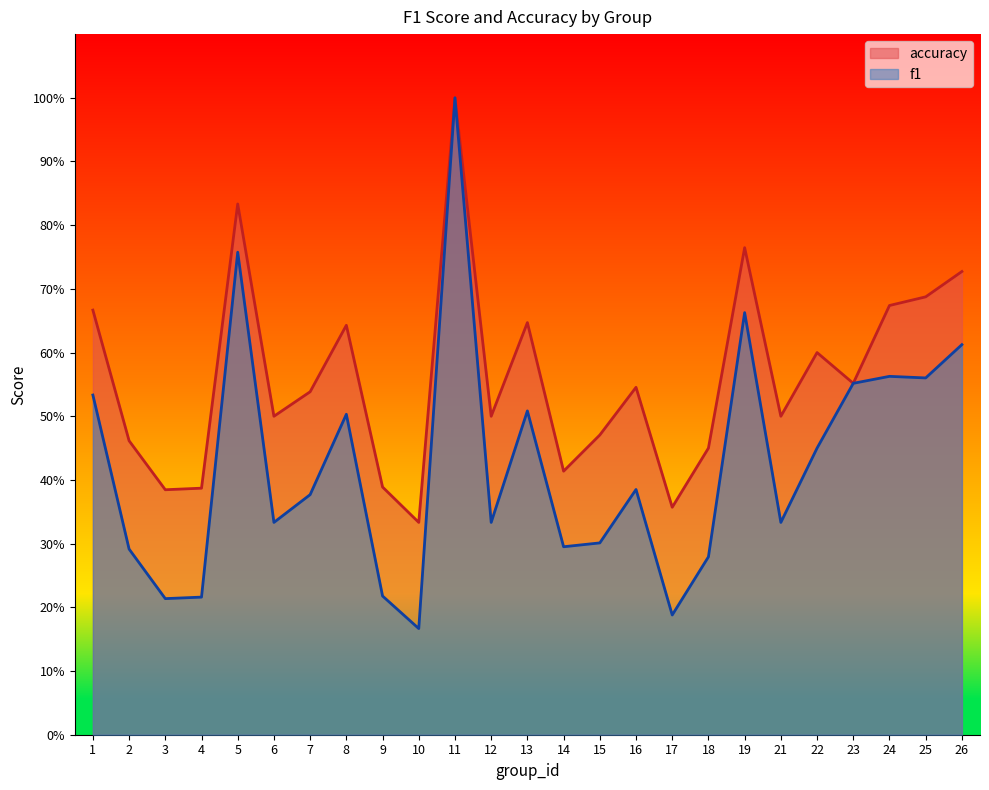

Count the f1 values in the range 0 to 1.

25